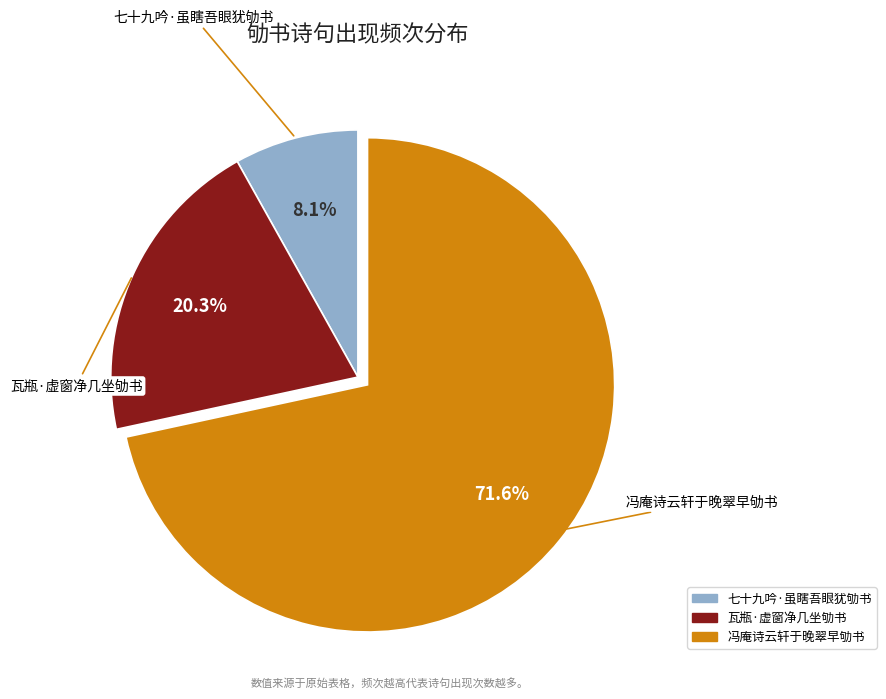

Which category has the biggest portion of the pie?

冯庵诗云轩于晚翠早劬书